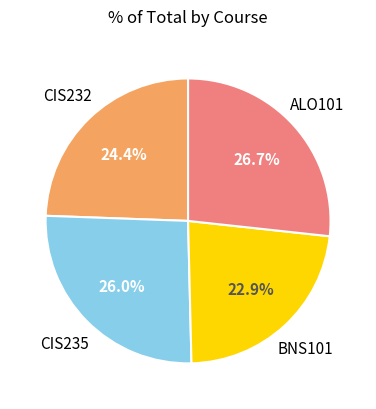

Is there a majority slice in this chart?

No